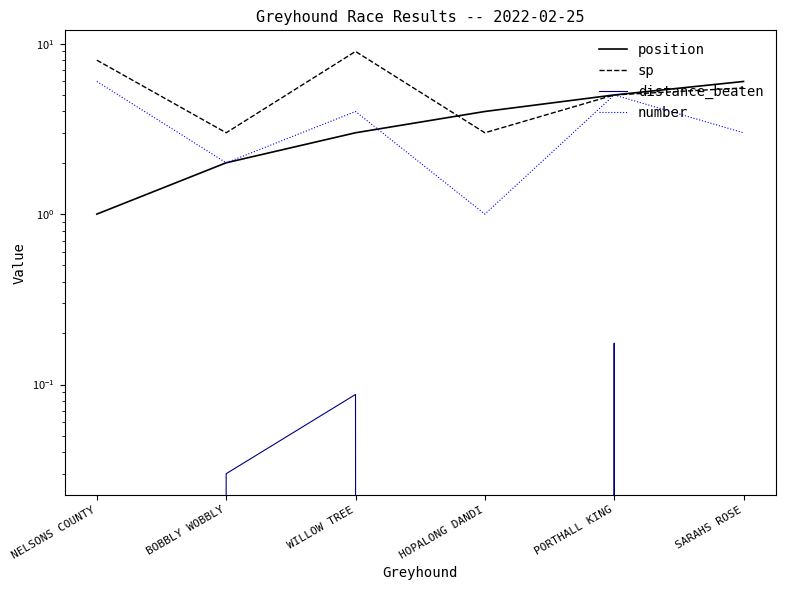

Count the number of categories in the chart.

6